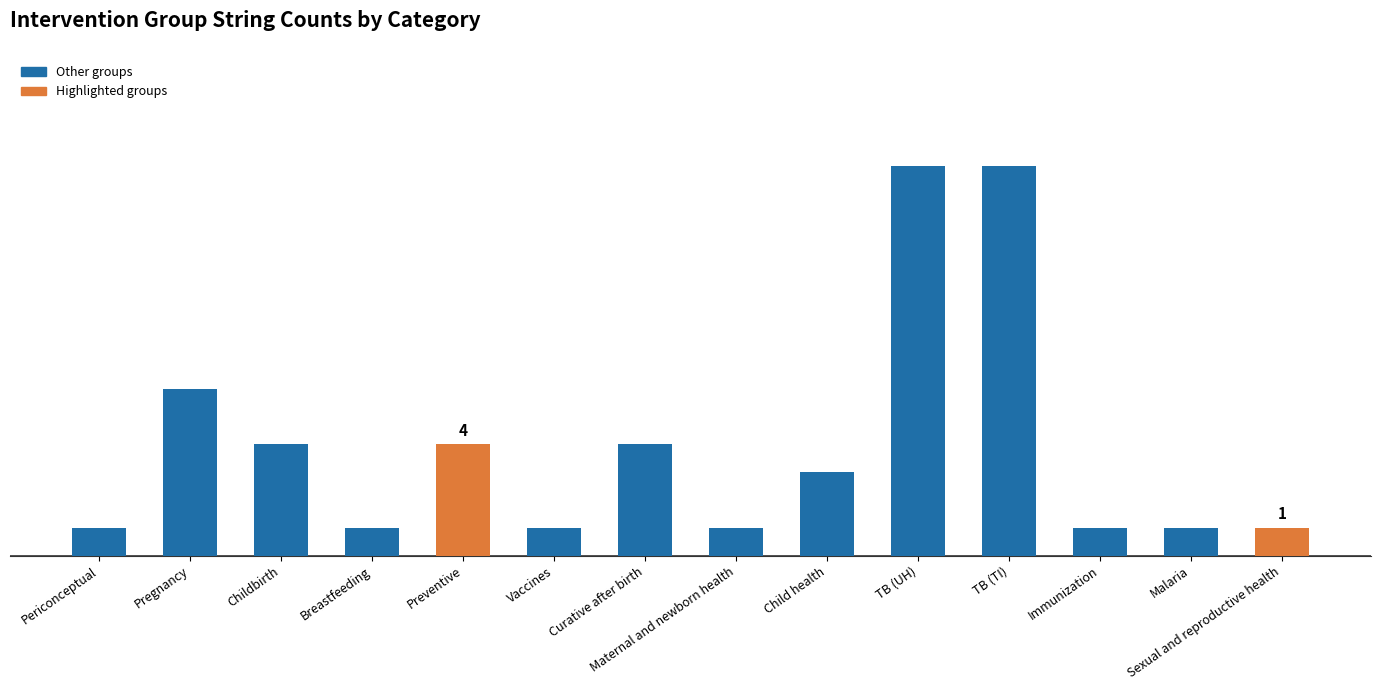

How many series are shown in this chart?

1